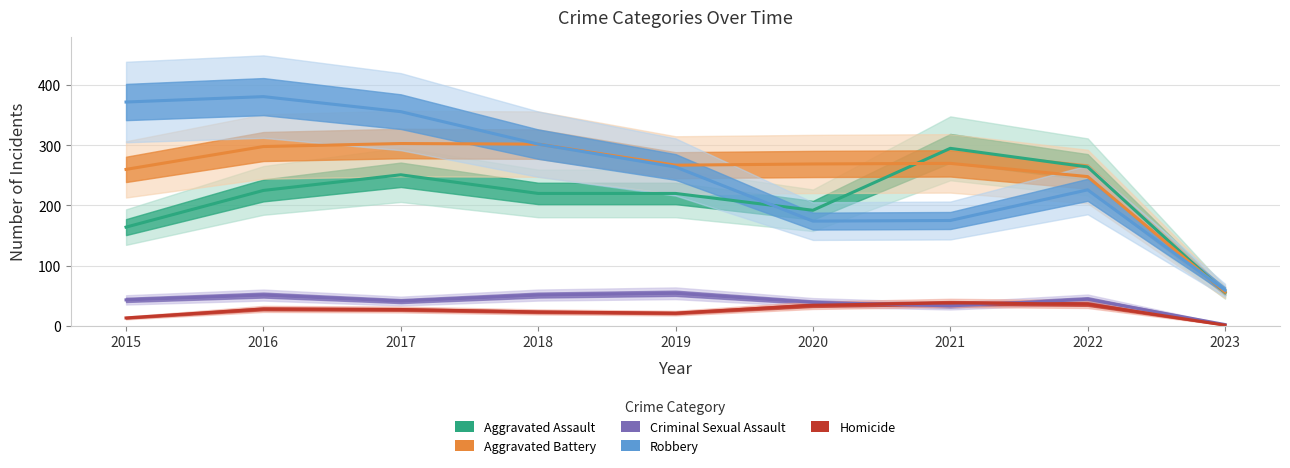

Where is Homicide nearest to the value 19?

2019